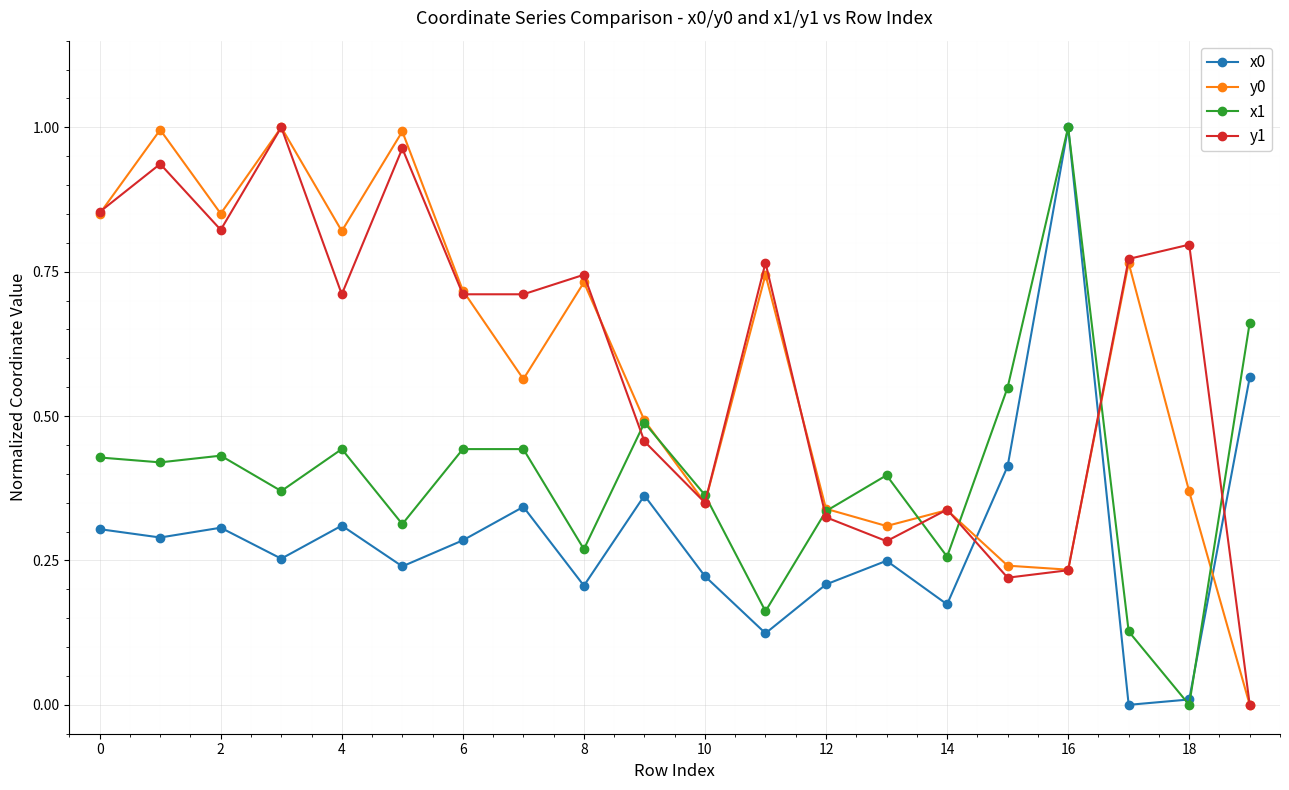

True or false: x1 has more than 1 points higher than both neighbors.

True